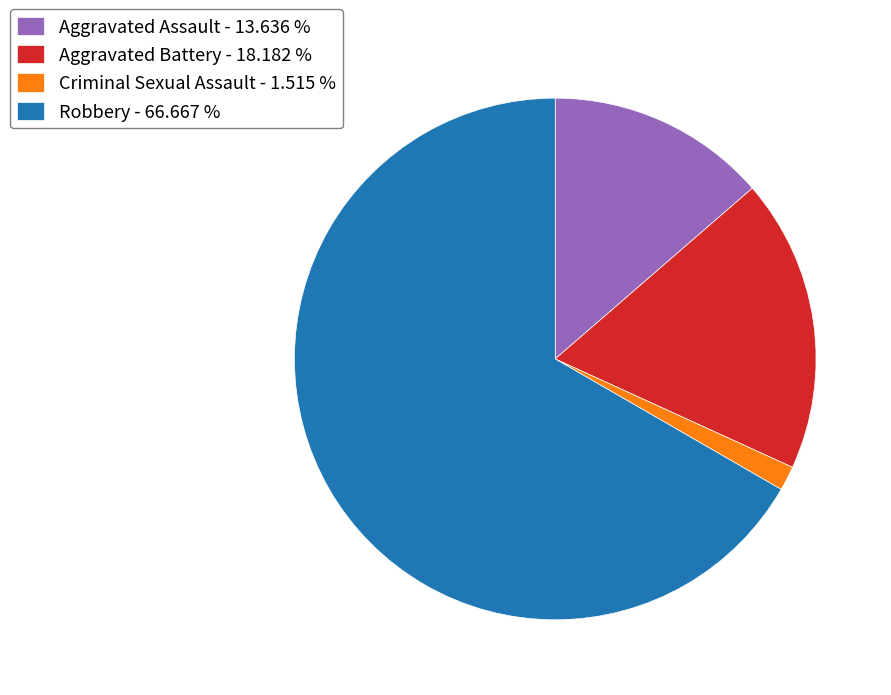

Between Aggravated Assault - 13.636 % and Criminal Sexual Assault - 1.515 %, which is larger?

Aggravated Assault - 13.636 %